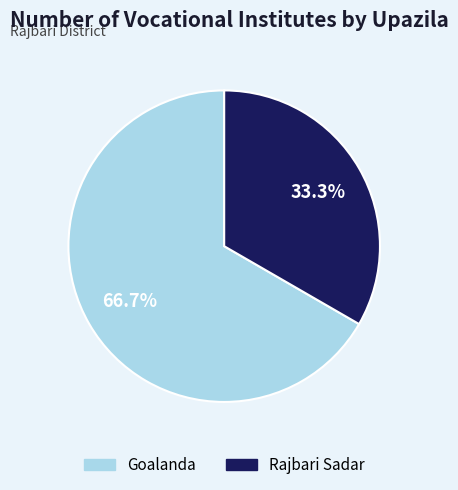

Count the number of slices in the pie.

2